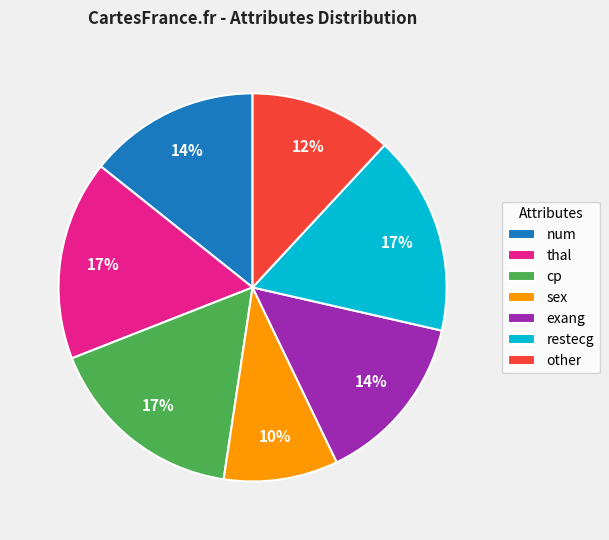

True or false: thal accounts for 24% of the total.

False